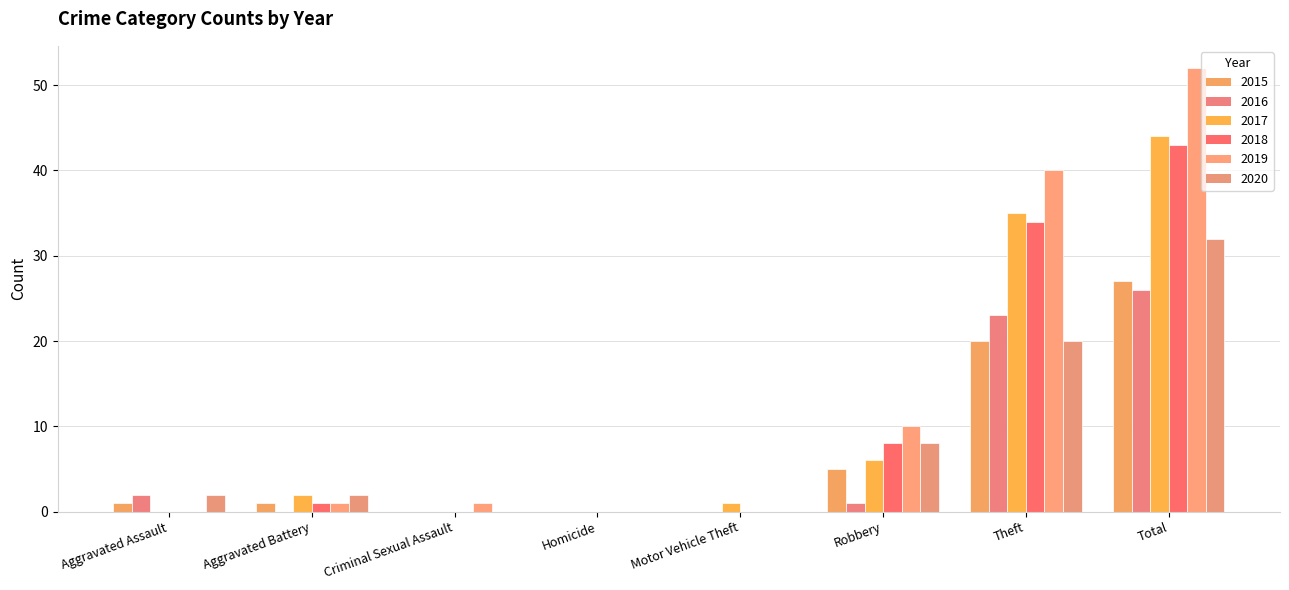

Reading right to left, extract all data points from this chart.

2015: 27	20	5	0	0	0	1	1
2016: 26	23	1	0	0	0	0	2
2017: 44	35	6	1	0	0	2	0
2018: 43	34	8	0	0	0	1	0
2019: 52	40	10	0	0	1	1	0
2020: 32	20	8	0	0	0	2	2